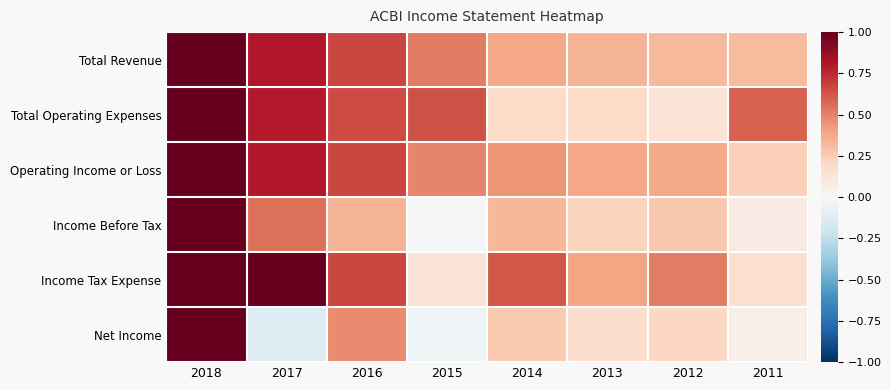

Which series has the largest range (max minus min)?

Net Income